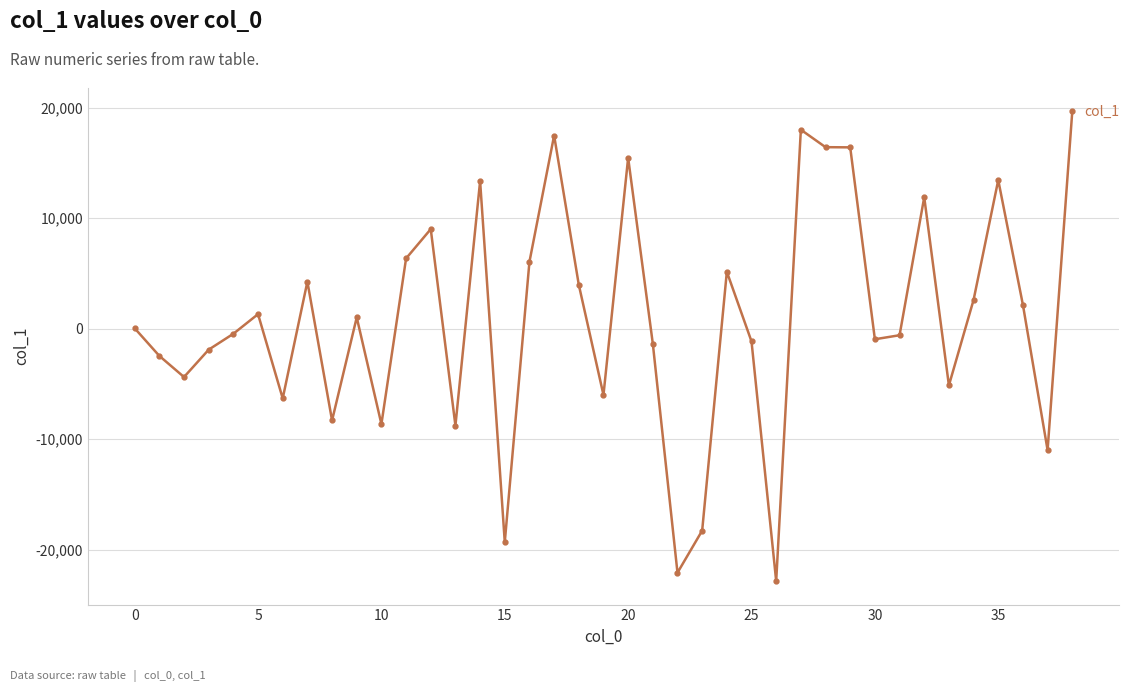

Does the chart have visible grid lines?

Yes